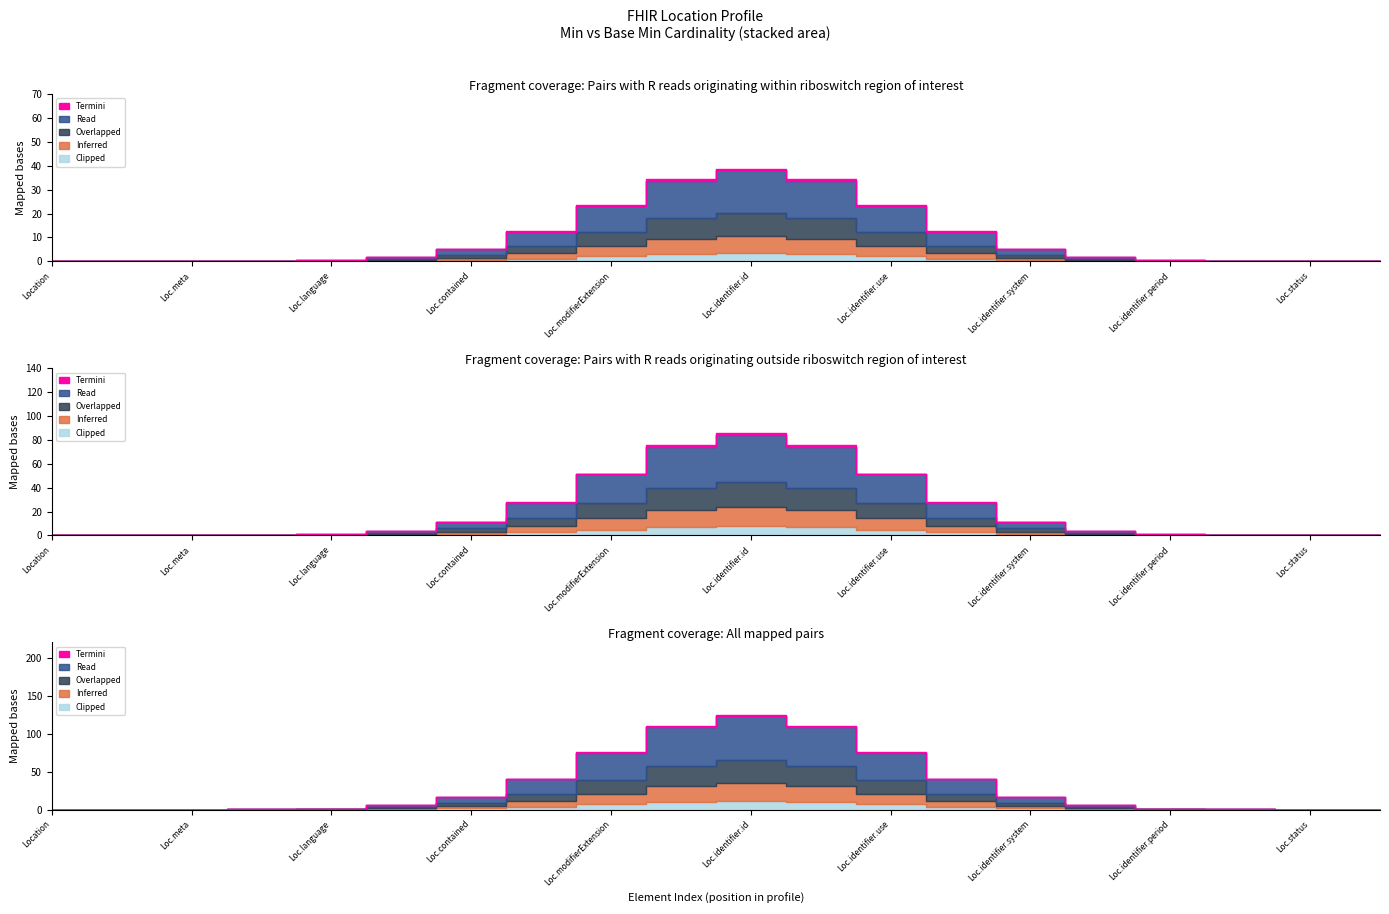

True or false: Base Min and Min intersect in this chart.

False